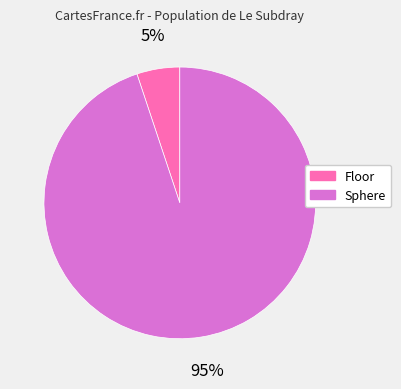

How many segments does this pie chart have?

2